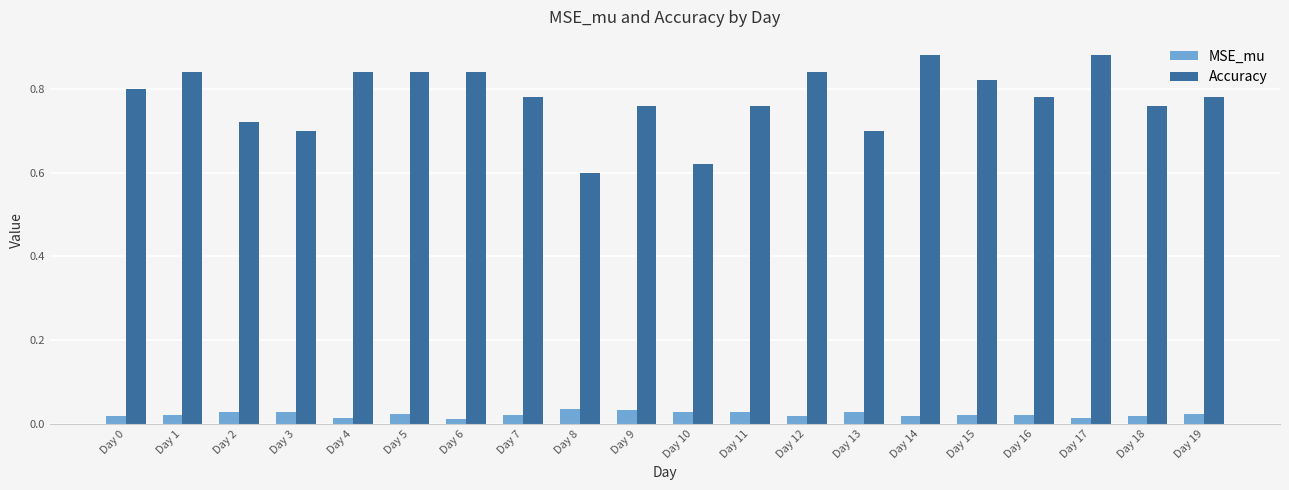

At which label is Accuracy closest to 0?

Day 8